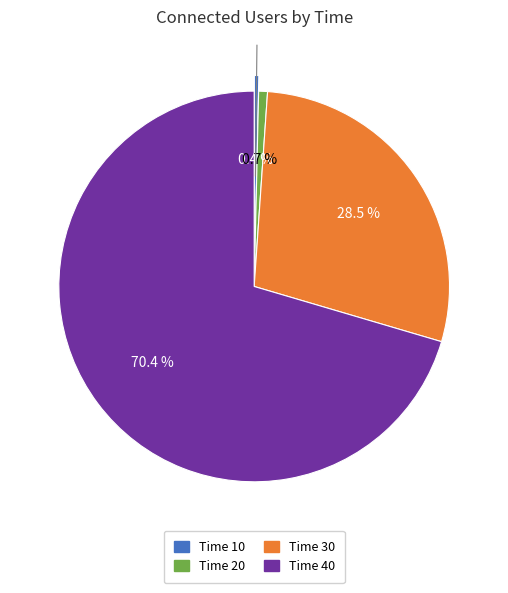

Does any single category account for the majority?

Yes